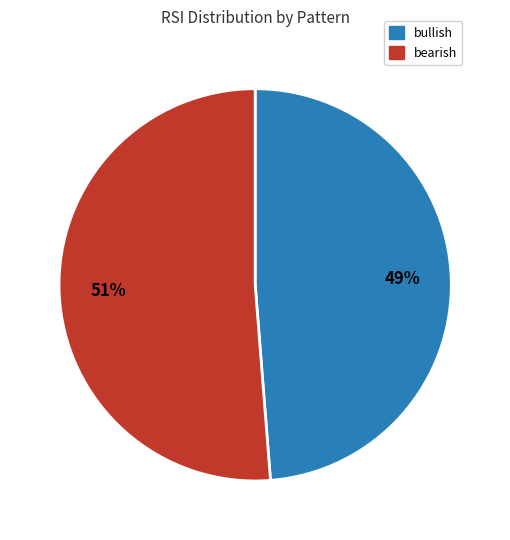

Is there a majority slice in this chart?

Yes